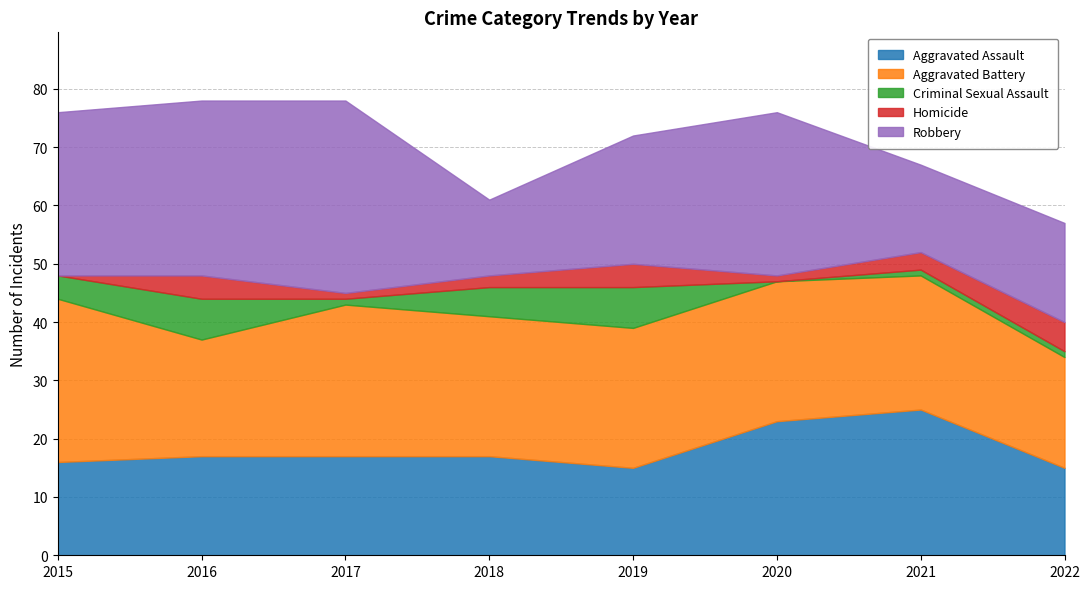

What is the value of the Homicide point at the 8th from the left?

5